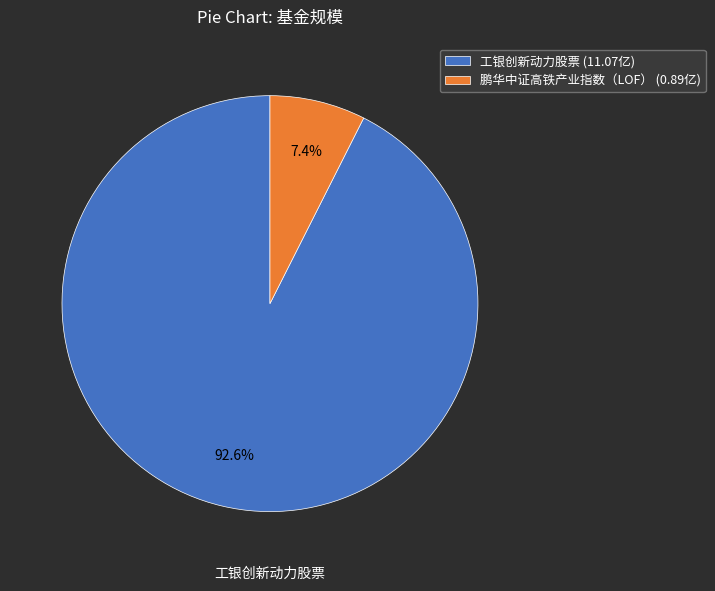

Is there a majority slice in this chart?

Yes